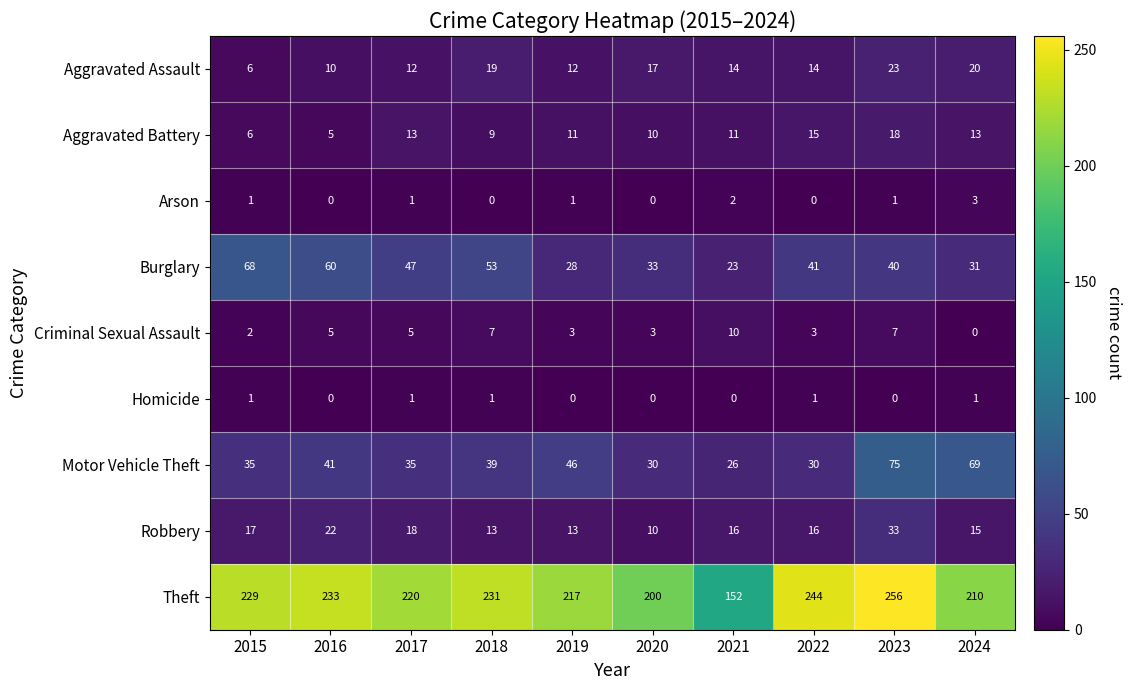

At 2022, list the series in order from smallest to largest.

Arson, Homicide, Criminal Sexual Assault, Aggravated Assault, Aggravated Battery, Robbery, Motor Vehicle Theft, Burglary, Theft